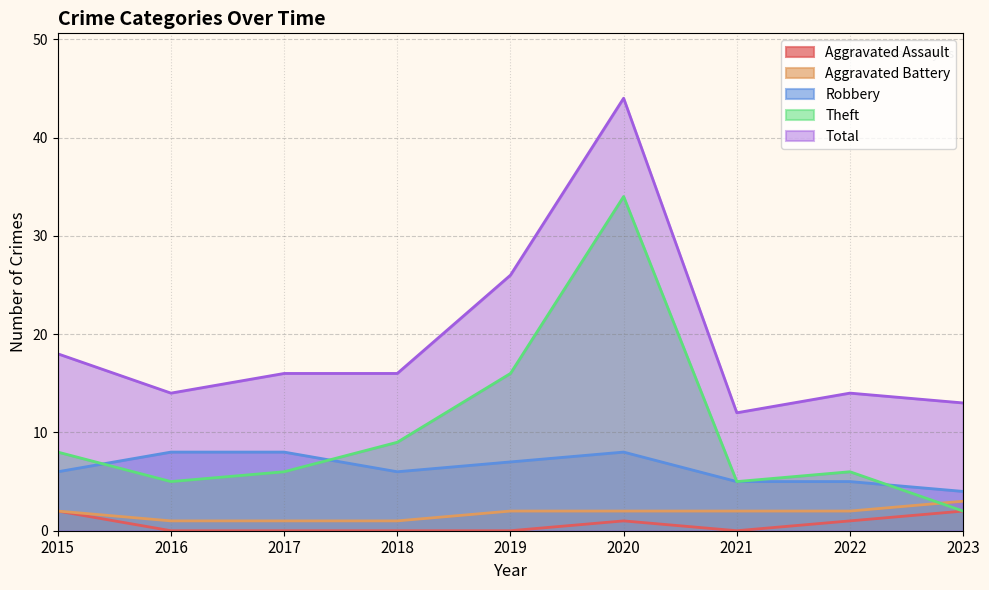

What is the difference between the maximum and minimum values in the Total series?

32